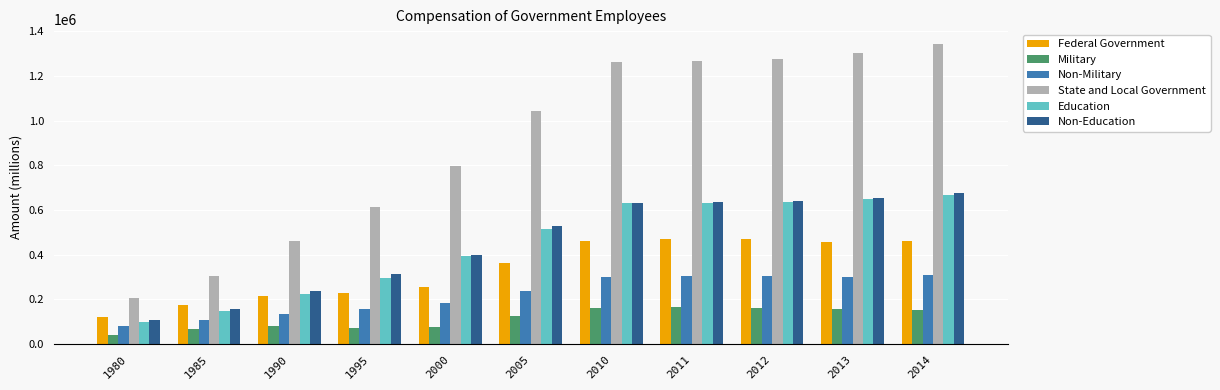

What is the difference between the second highest and minimum values in the Education series?

549966